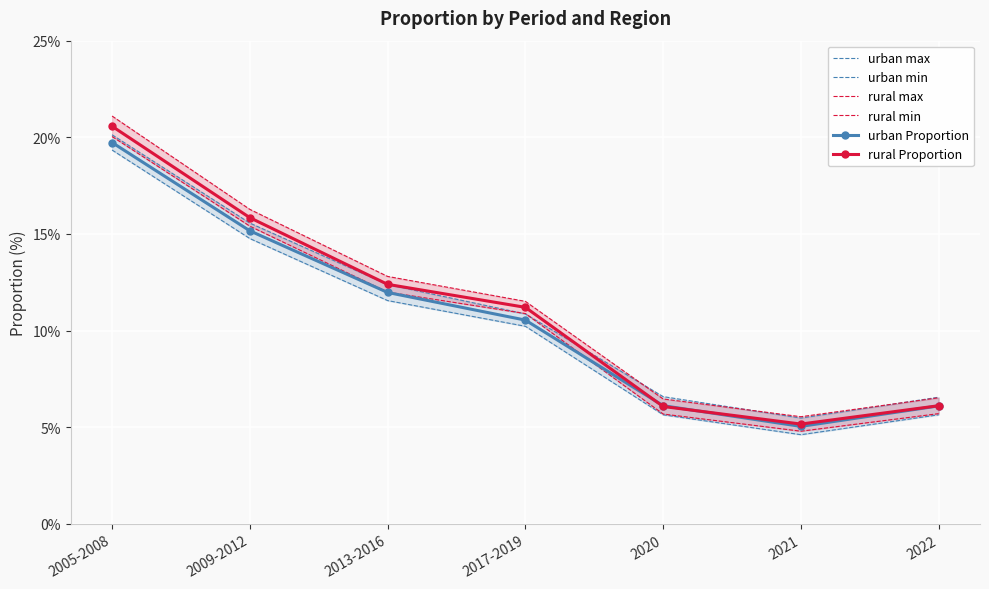

Reading right to left, extract all data points from this chart.

urban max: 2022=6.5	2021=5.5	2020=6.6	2017-2019=10.9	2013-2016=12.4	2009-2012=15.6	2005-2008=20.1
urban min: 2022=5.6	2021=4.6	2020=5.6	2017-2019=10.2	2013-2016=11.6	2009-2012=14.8	2005-2008=19.3
rural max: 2022=6.5	2021=5.5	2020=6.5	2017-2019=11.5	2013-2016=12.8	2009-2012=16.3	2005-2008=21.1
rural min: 2022=5.7	2021=4.8	2020=5.7	2017-2019=10.9	2013-2016=12.0	2009-2012=15.4	2005-2008=20.0
urban Proportion: 2022=6.1	2021=5.0	2020=6.1	2017-2019=10.5	2013-2016=12.0	2009-2012=15.2	2005-2008=19.7
rural Proportion: 2022=6.1	2021=5.2	2020=6.1	2017-2019=11.2	2013-2016=12.4	2009-2012=15.8	2005-2008=20.6